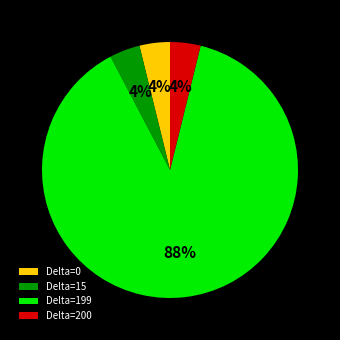

Does any single category account for the majority?

Yes